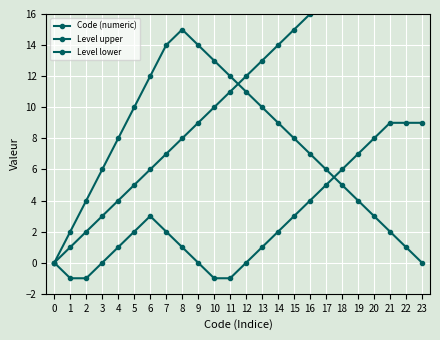

Where do Level lower and Level upper first cross each other?

17 and 18